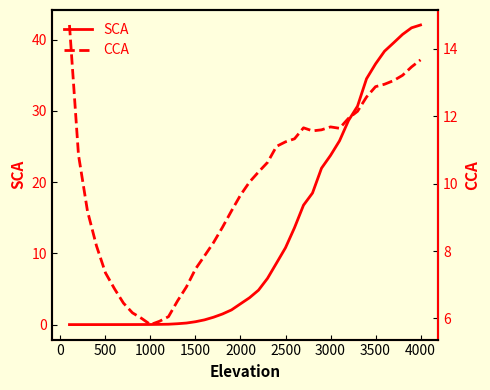

True or false: SCA has a value of 4.4 at 2000.

False